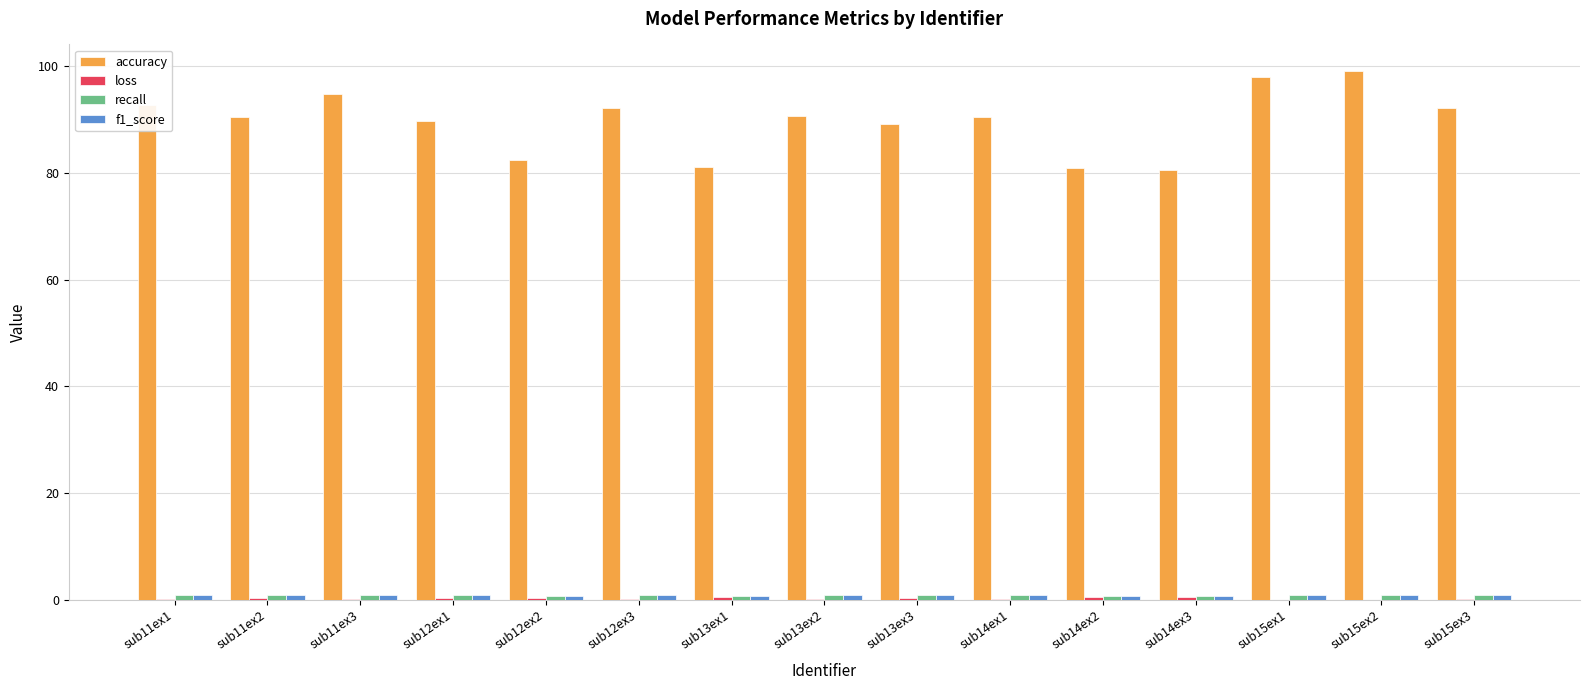

Is it true that accuracy equals 90.4 at sub14ex1?

True